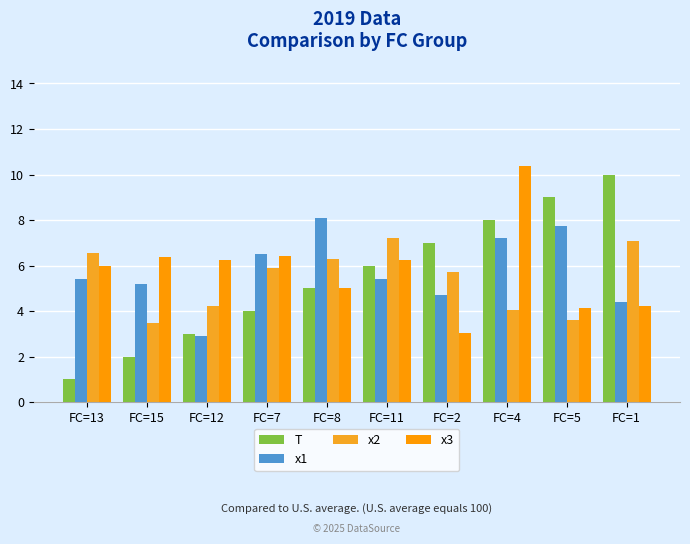

Which has a higher value, FC=12 or FC=7?

FC=7